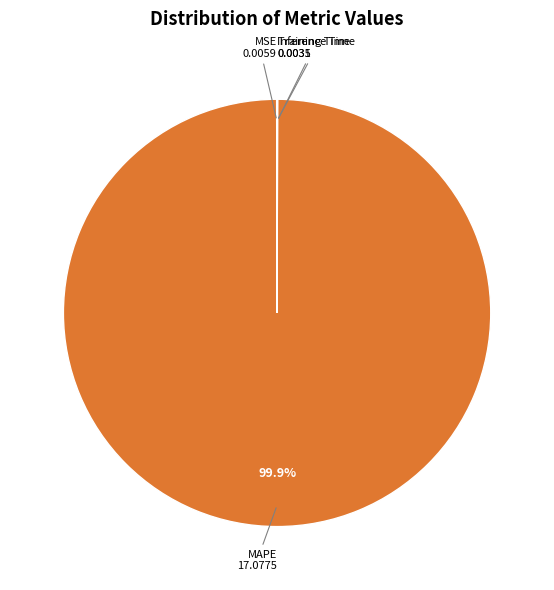

Does any single category account for the majority?

Yes